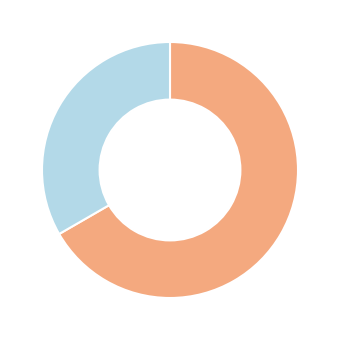

Is there a majority slice in this chart?

Yes